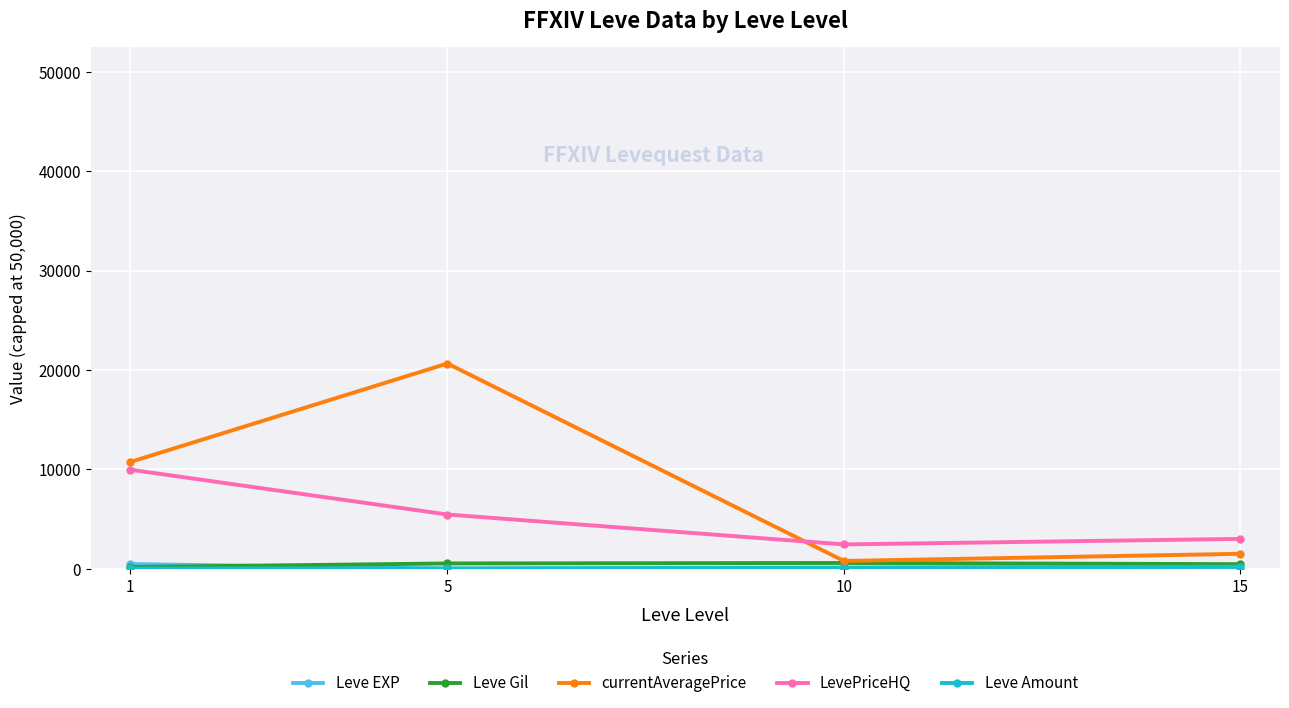

At which label does LevePriceHQ first exceed 5453?

1